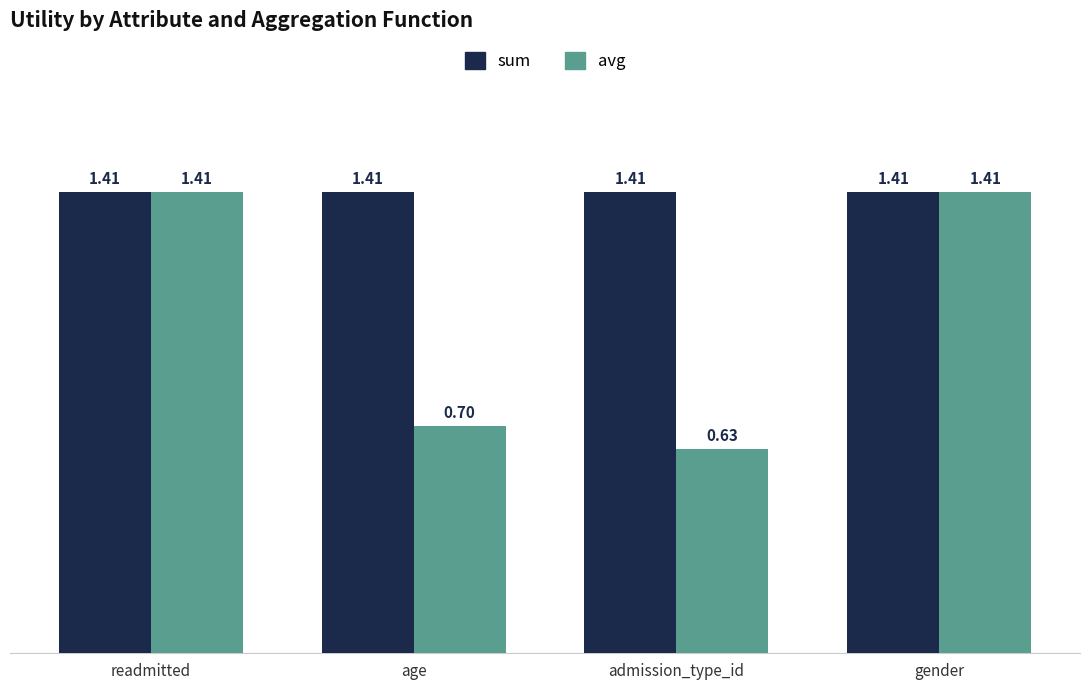

Does the chart contain any negative values?

No